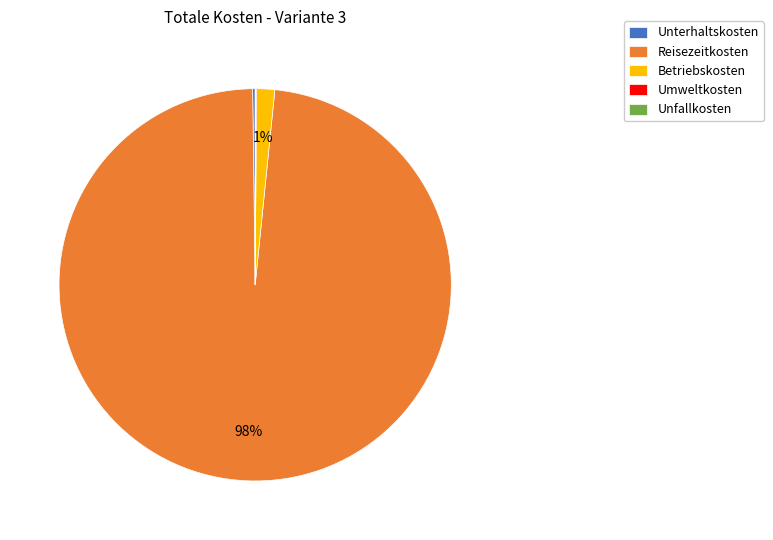

True or false: Betriebskosten accounts for 11% of the total.

False